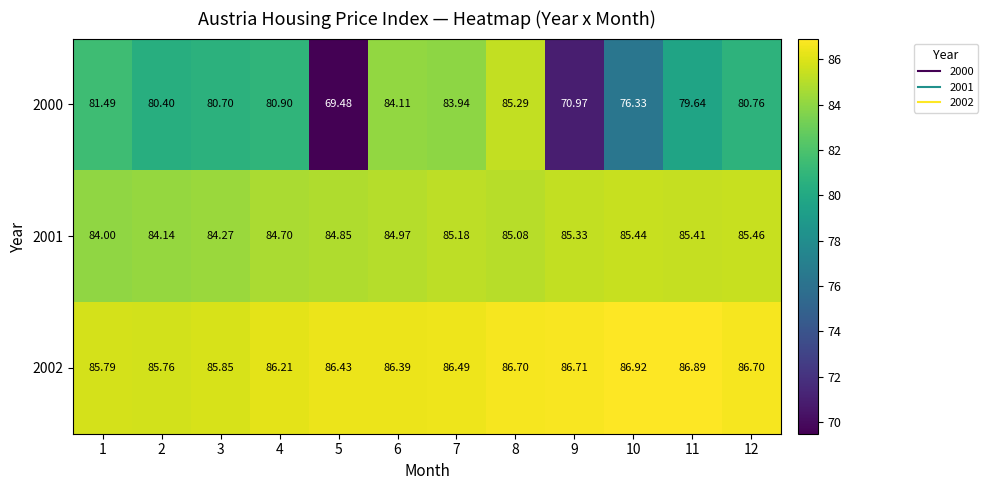

Count the number of categories in the chart.

12